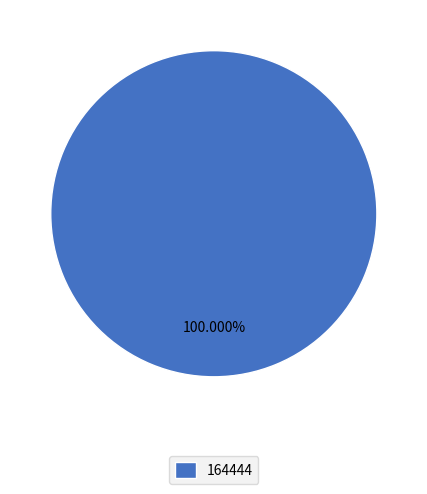

Rank the categories by value from highest to lowest.

164444